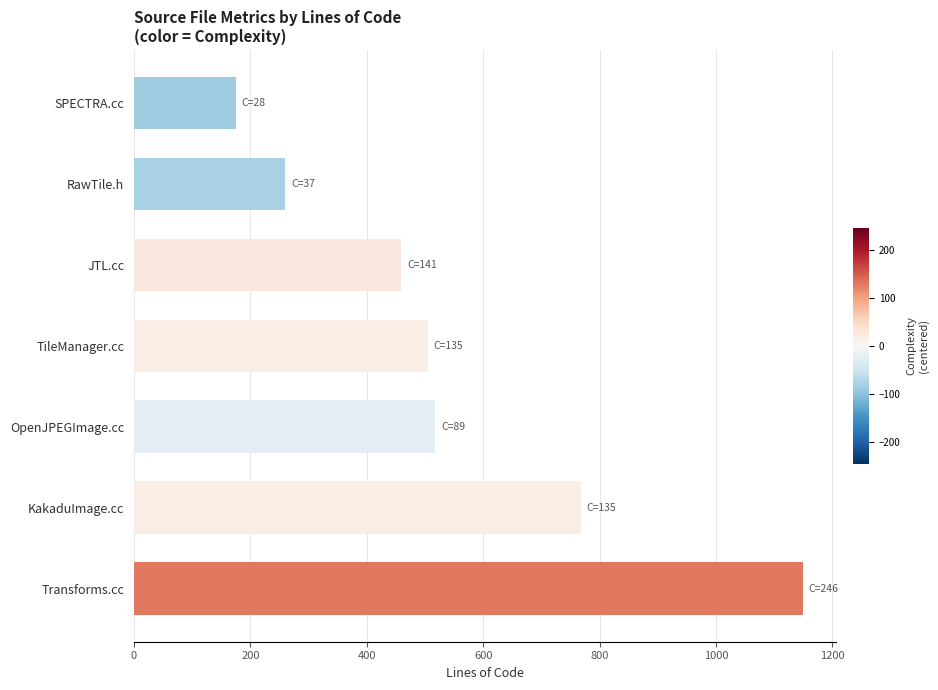

What is the sum of all values?

3834